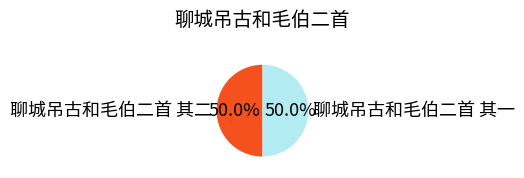

To the nearest percent, what is the average slice percentage?

50%